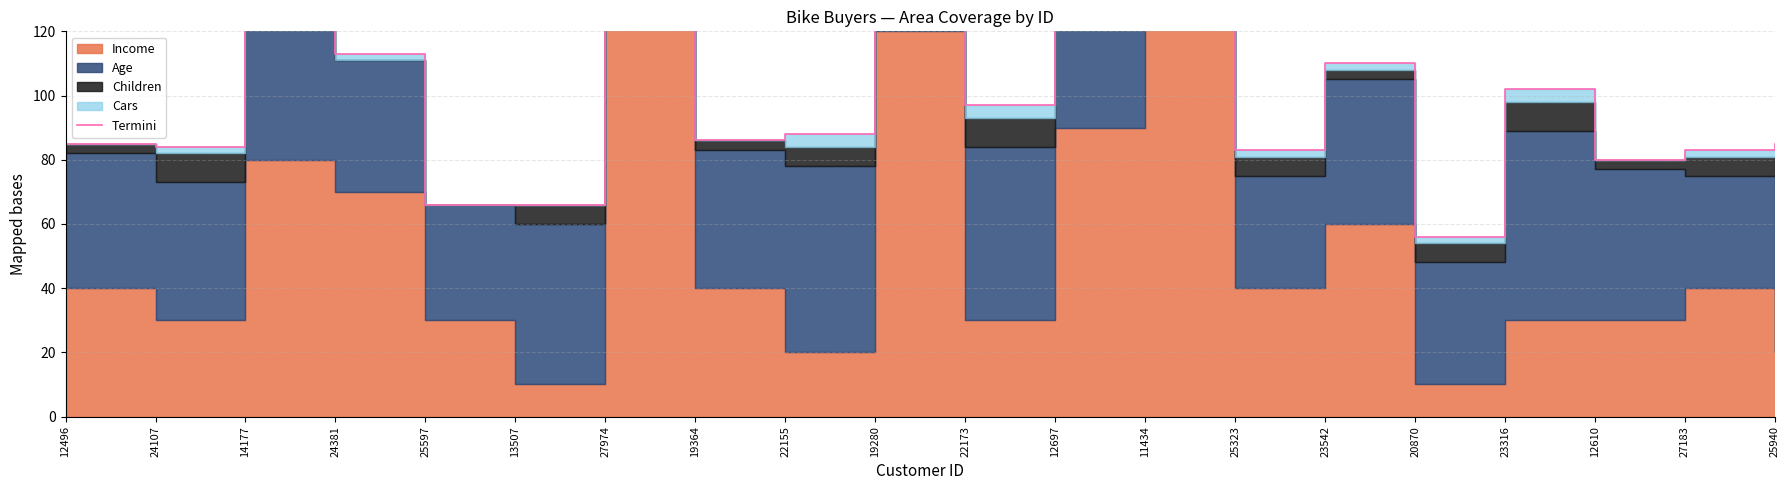

Rank the categories by value from highest to lowest.

11434, 27974, 19280, 14177, 12697, 24381, 23542, 23316, 22173, 22155, 19364, 12496, 25940, 24107, 25323, 27183, 12610, 25597, 13507, 20870